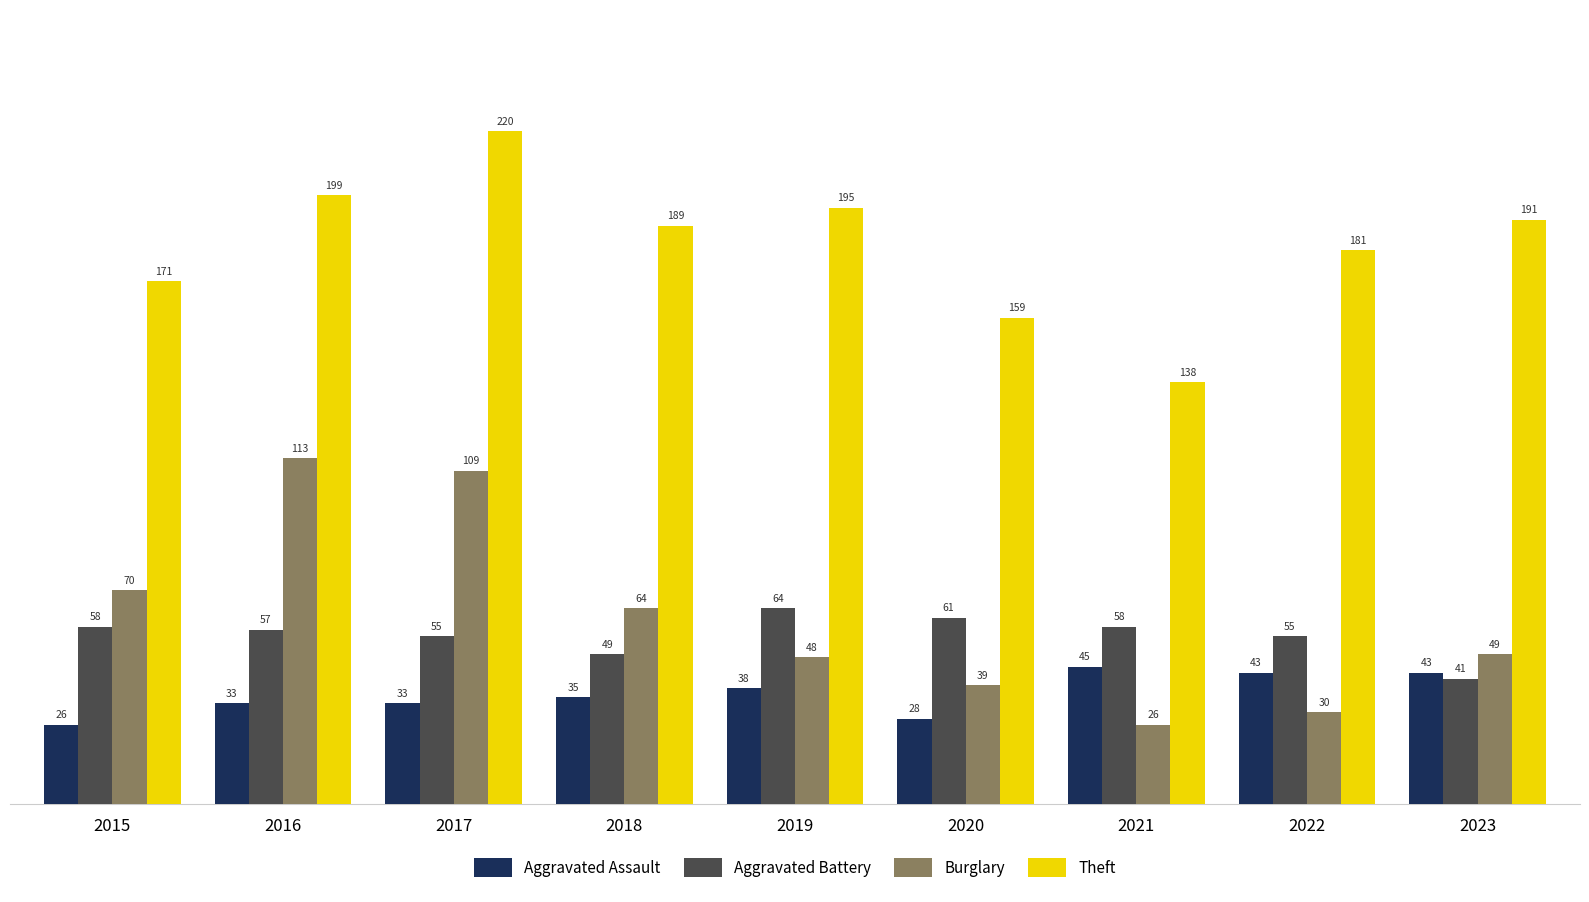

What are all the series names shown in the legend?

Aggravated Assault, Aggravated Battery, Burglary, Theft